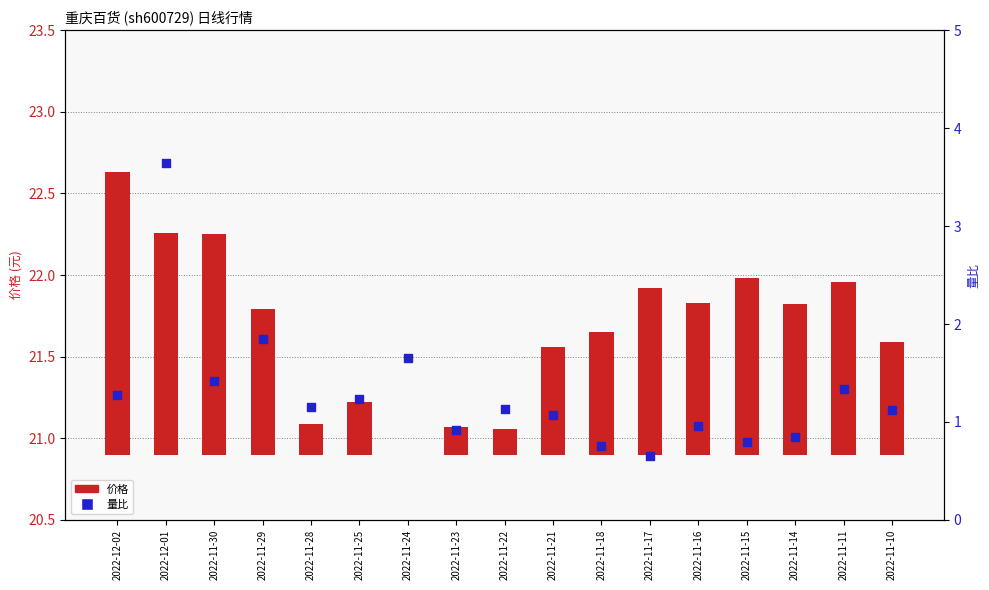

At which category is the sum across all series the highest?

2022-12-01